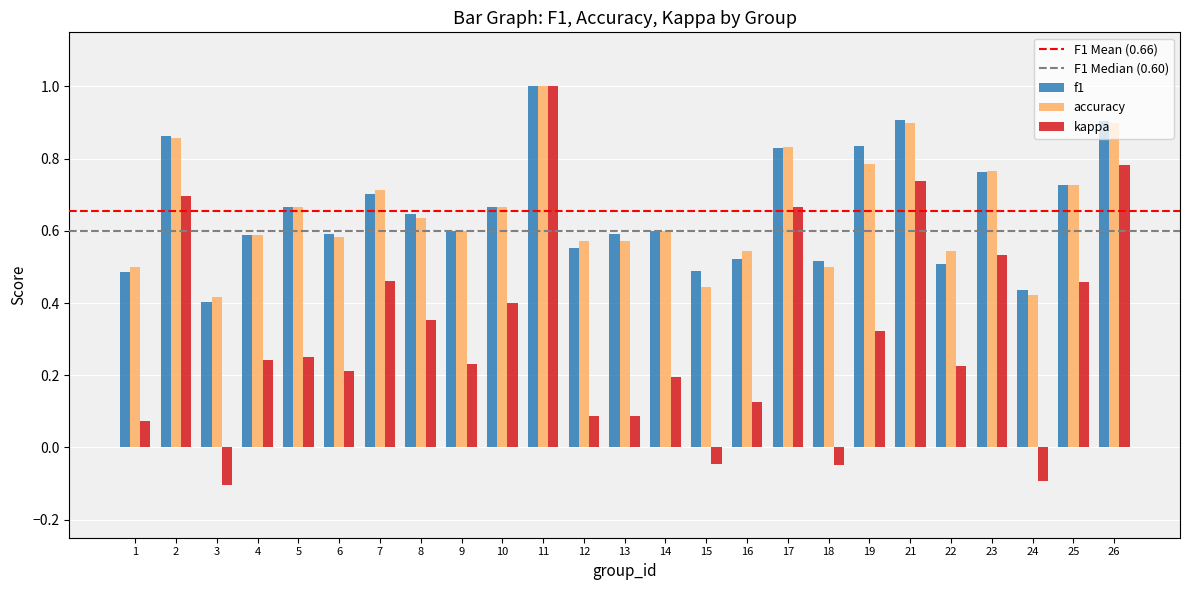

At which category is the sum across all series the highest?

11